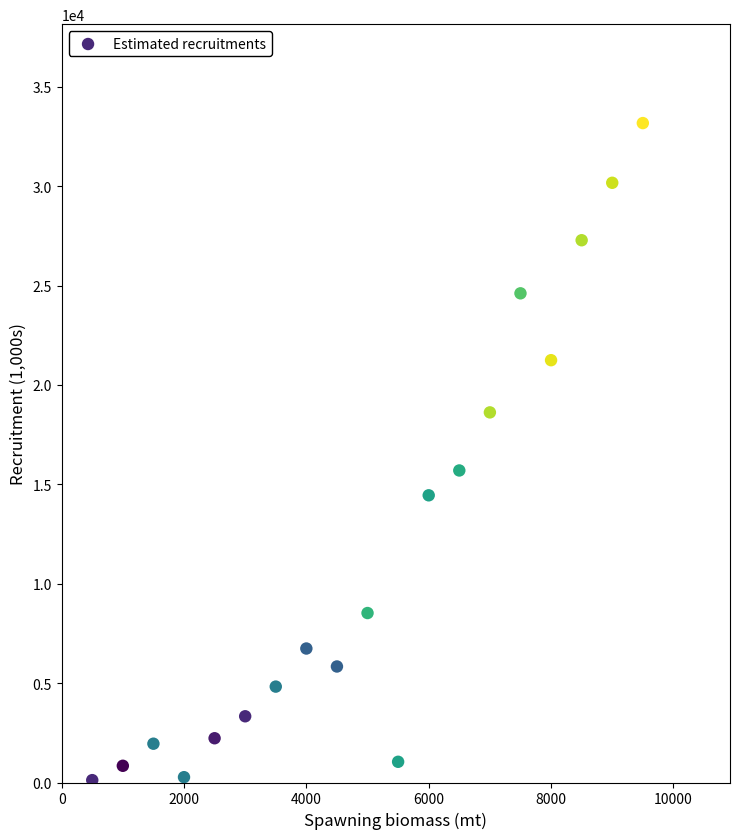

What Y value in the scatter plot is closest to 16647?

15699